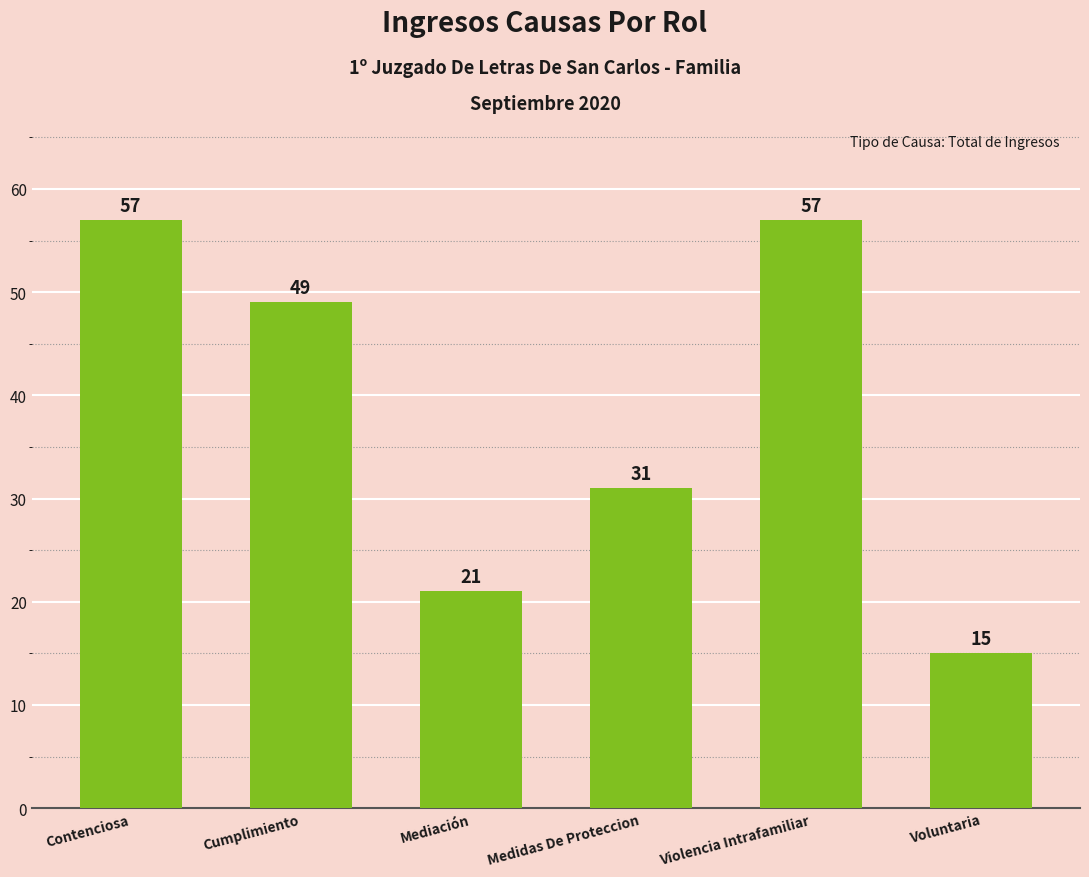

What is the label of the 5th bar from the right?

Cumplimiento